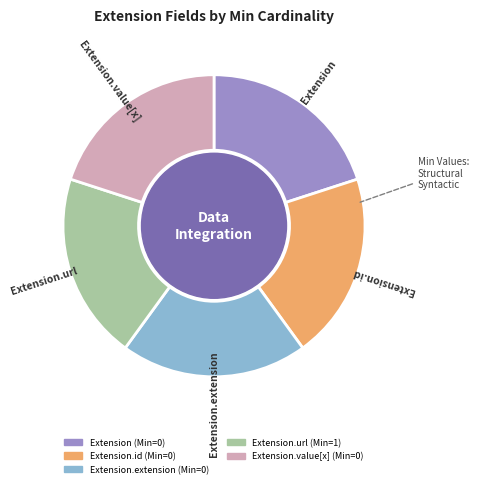

Is there any slice that represents more than half of the pie?

No